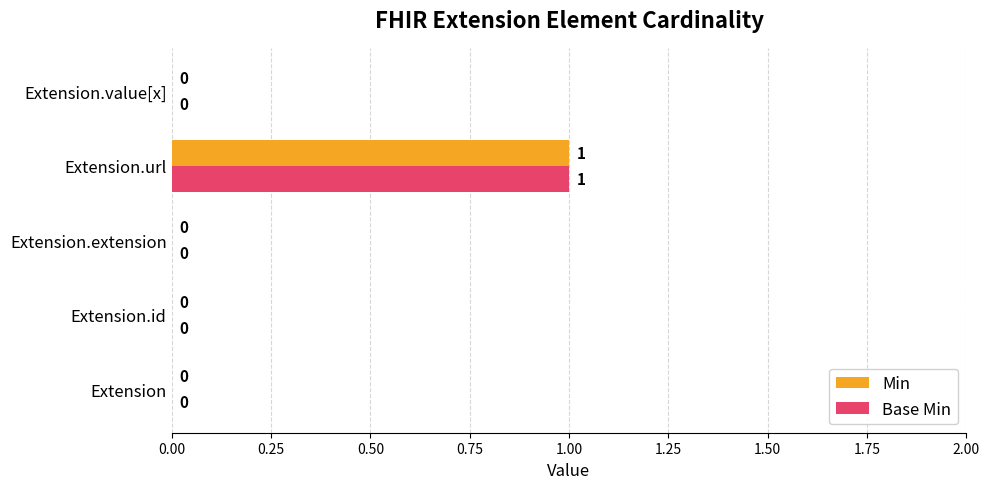

Is the value of Min at Extension.url greater than the value of Base Min at Extension.id?

Yes